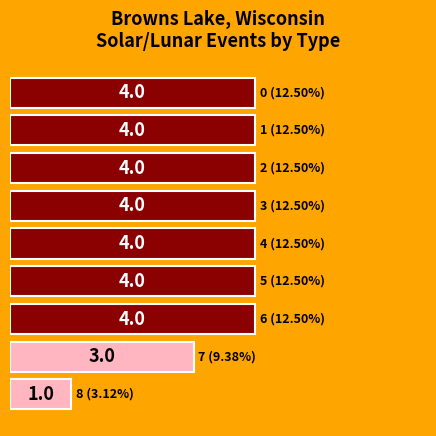

How many bars are there in total?

9